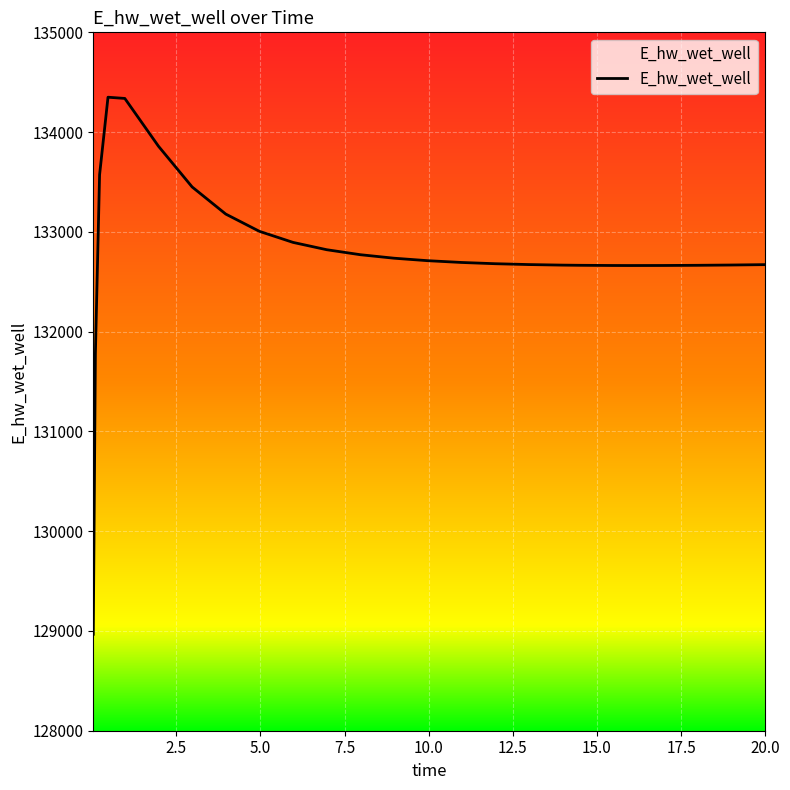

The value at 7.96875 is 81458.9. True or false?

False